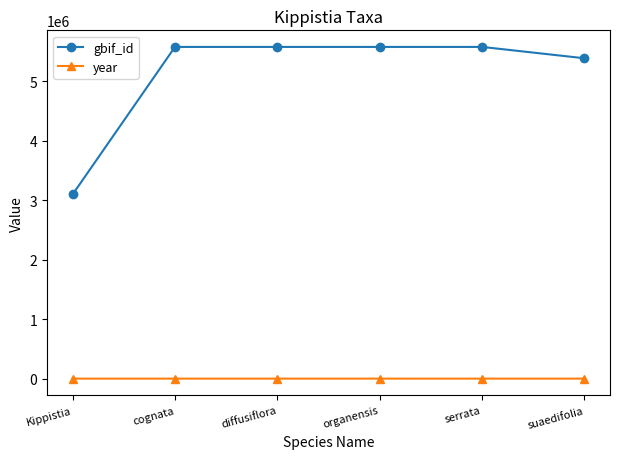

Rank the series by their maximum value, from lowest to highest.

year, gbif_id